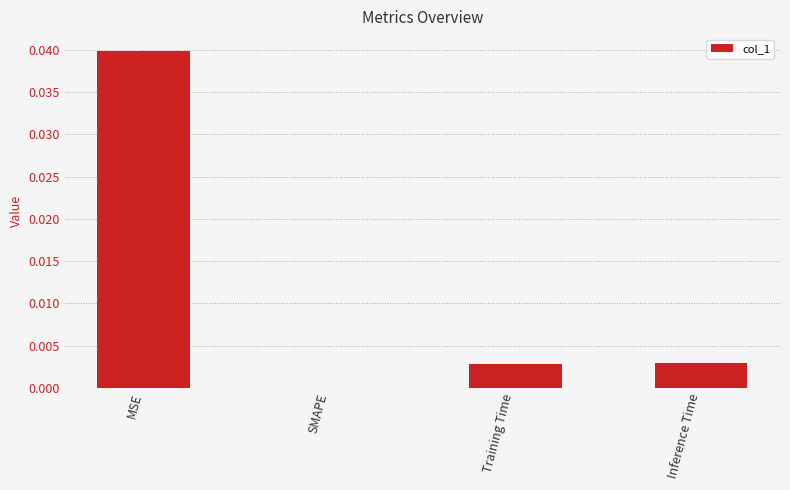

The chart shows a value of 0.0 at MSE. True or false?

True